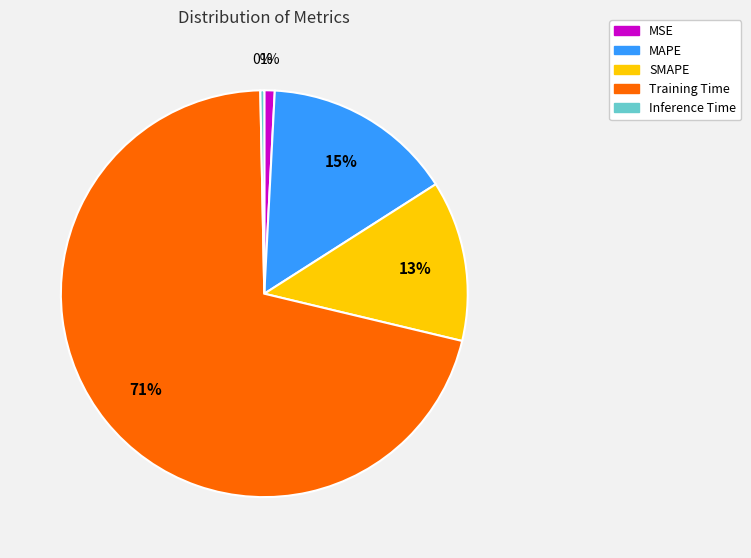

Is it true that Training Time is 71% of the pie?

True